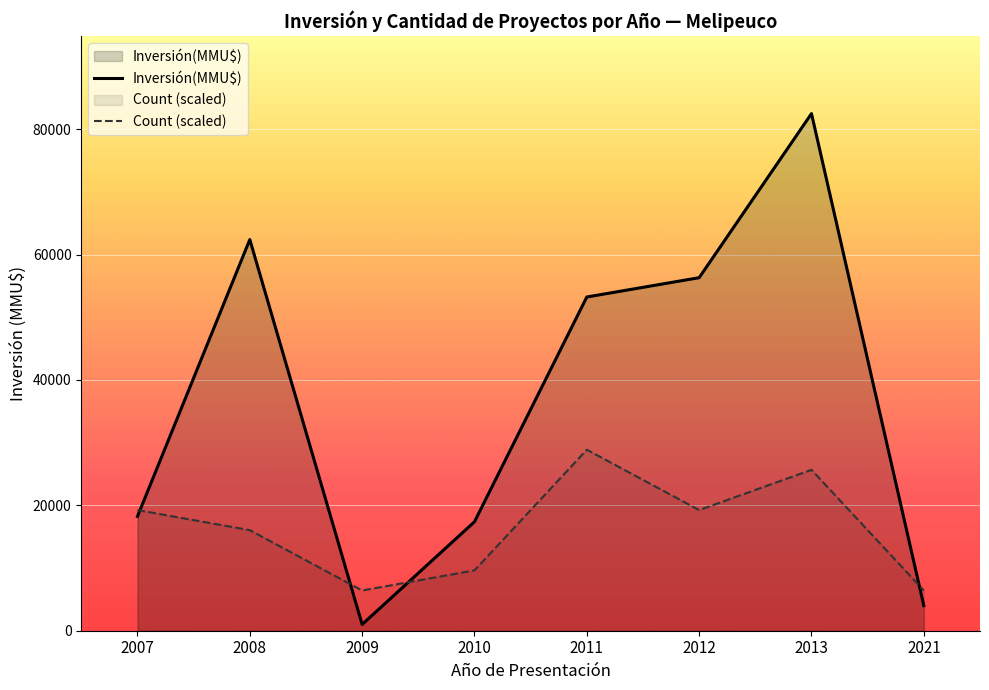

Does the chart display data point markers on the line(s)?

No